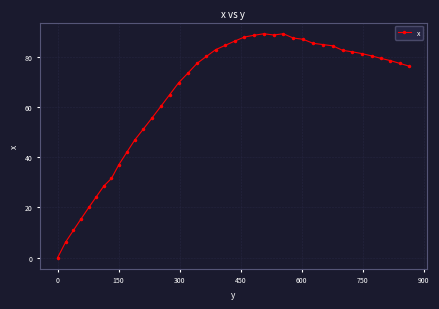

What is the value of the 7th point from the left?

28.5